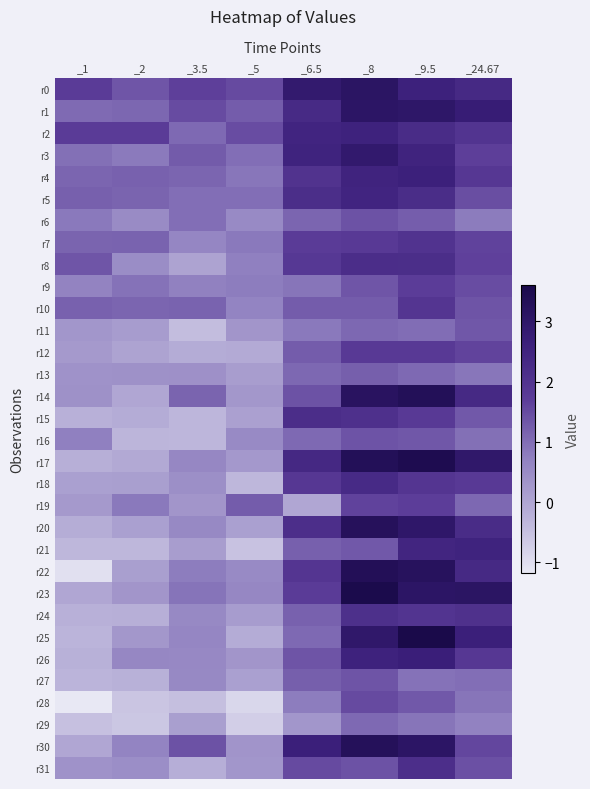

Reading right to left, transcribe all the data shown in this chart.

r0: _24.67=2.3	_9.5=2.6	_8=3.1	_6.5=2.9	_5=1.5	_3.5=1.7	_2=1.3	_1=1.8
r1: _24.67=2.7	_9.5=3.0	_8=3.1	_6.5=2.3	_5=1.2	_3.5=1.5	_2=1.1	_1=1.0
r2: _24.67=2.0	_9.5=2.2	_8=2.5	_6.5=2.5	_5=1.5	_3.5=1.1	_2=1.7	_1=1.7
r3: _24.67=1.7	_9.5=2.5	_8=2.9	_6.5=2.5	_5=1.0	_3.5=1.3	_2=0.8	_1=1.0
r4: _24.67=1.9	_9.5=2.6	_8=2.5	_6.5=2.0	_5=0.9	_3.5=1.1	_2=1.2	_1=1.1
r5: _24.67=1.4	_9.5=2.2	_8=2.5	_6.5=2.2	_5=1.0	_3.5=1.0	_2=1.1	_1=1.2
r6: _24.67=0.8	_9.5=1.2	_8=1.4	_6.5=1.1	_5=0.5	_3.5=1.0	_2=0.5	_1=0.8
r7: _24.67=1.6	_9.5=2.0	_8=1.8	_6.5=1.7	_5=0.8	_3.5=0.6	_2=1.2	_1=1.1
r8: _24.67=1.6	_9.5=2.2	_8=2.2	_6.5=1.8	_5=0.7	_3.5=0.0	_2=0.5	_1=1.3
r9: _24.67=1.5	_9.5=1.7	_8=1.3	_6.5=0.9	_5=0.8	_3.5=0.7	_2=0.9	_1=0.7
r10: _24.67=1.4	_9.5=1.9	_8=1.2	_6.5=1.2	_5=0.7	_3.5=1.2	_2=1.1	_1=1.2
r11: _24.67=1.3	_9.5=1.0	_8=1.1	_6.5=0.8	_5=0.3	_3.5=-0.4	_2=0.2	_1=0.3
r12: _24.67=1.6	_9.5=1.8	_8=1.8	_6.5=1.2	_5=-0.1	_3.5=-0.1	_2=0.0	_1=0.2
r13: _24.67=0.9	_9.5=1.1	_8=1.2	_6.5=1.1	_5=0.2	_3.5=0.4	_2=0.4	_1=0.4
r14: _24.67=2.3	_9.5=3.3	_8=3.2	_6.5=1.4	_5=0.3	_3.5=1.1	_2=-0.0	_1=0.4
r15: _24.67=1.3	_9.5=1.8	_8=2.1	_6.5=2.2	_5=0.1	_3.5=-0.3	_2=-0.1	_1=-0.2
r16: _24.67=1.0	_9.5=1.3	_8=1.4	_6.5=1.1	_5=0.5	_3.5=-0.3	_2=-0.3	_1=0.7
r17: _24.67=2.9	_9.5=3.5	_8=3.3	_6.5=2.3	_5=0.3	_3.5=0.6	_2=-0.1	_1=-0.2
r18: _24.67=1.8	_9.5=1.9	_8=2.3	_6.5=1.9	_5=-0.3	_3.5=0.4	_2=0.1	_1=0.1
r19: _24.67=1.1	_9.5=1.7	_8=1.6	_6.5=-0.0	_5=1.2	_3.5=0.3	_2=0.8	_1=0.2
r20: _24.67=2.2	_9.5=3.0	_8=3.2	_6.5=2.1	_5=0.1	_3.5=0.6	_2=0.1	_1=-0.2
r21: _24.67=2.5	_9.5=2.4	_8=1.3	_6.5=1.2	_5=-0.5	_3.5=0.2	_2=-0.3	_1=-0.4
r22: _24.67=2.3	_9.5=3.2	_8=3.3	_6.5=1.9	_5=0.5	_3.5=0.8	_2=0.1	_1=-1.0
r23: _24.67=3.1	_9.5=3.1	_8=3.5	_6.5=1.8	_5=0.6	_3.5=0.9	_2=0.3	_1=-0.0
r24: _24.67=2.1	_9.5=1.9	_8=2.1	_6.5=1.2	_5=0.2	_3.5=0.6	_2=-0.2	_1=-0.2
r25: _24.67=2.6	_9.5=3.6	_8=3.0	_6.5=1.1	_5=-0.1	_3.5=0.6	_2=0.3	_1=-0.3
r26: _24.67=1.9	_9.5=2.7	_8=2.5	_6.5=1.4	_5=0.3	_3.5=0.6	_2=0.6	_1=-0.2
r27: _24.67=1.0	_9.5=0.9	_8=1.4	_6.5=1.2	_5=0.1	_3.5=0.5	_2=-0.2	_1=-0.3
r28: _24.67=0.9	_9.5=1.3	_8=1.5	_6.5=0.8	_5=-0.9	_3.5=-0.5	_2=-0.6	_1=-1.2
r29: _24.67=0.7	_9.5=0.9	_8=1.1	_6.5=0.3	_5=-0.7	_3.5=0.1	_2=-0.6	_1=-0.5
r30: _24.67=1.6	_9.5=3.1	_8=3.3	_6.5=2.6	_5=0.3	_3.5=1.4	_2=0.6	_1=-0.0
r31: _24.67=1.4	_9.5=2.1	_8=1.4	_6.5=1.5	_5=0.3	_3.5=-0.2	_2=0.5	_1=0.4